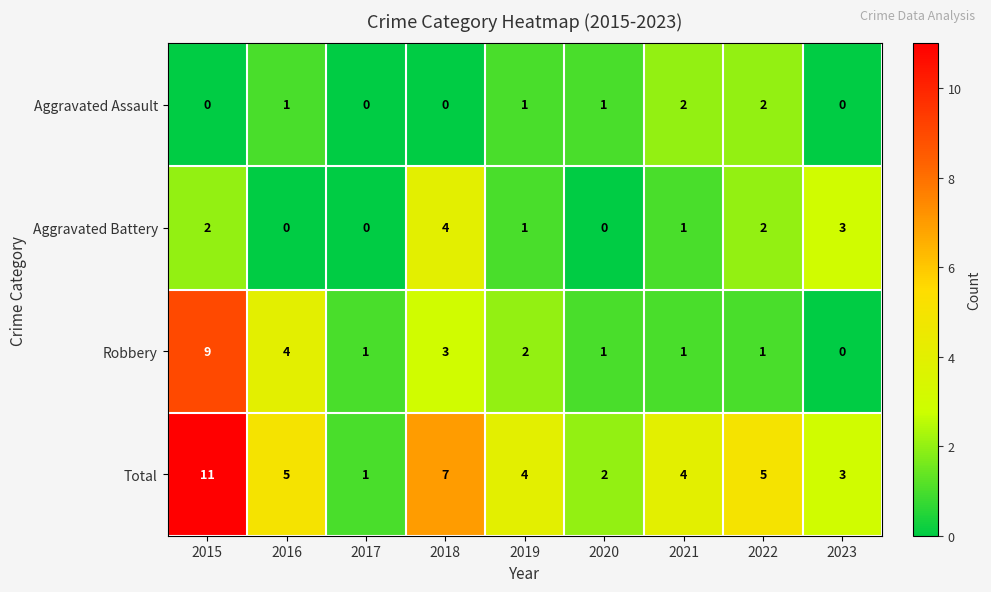

What is the total value across all series at 2017?

2